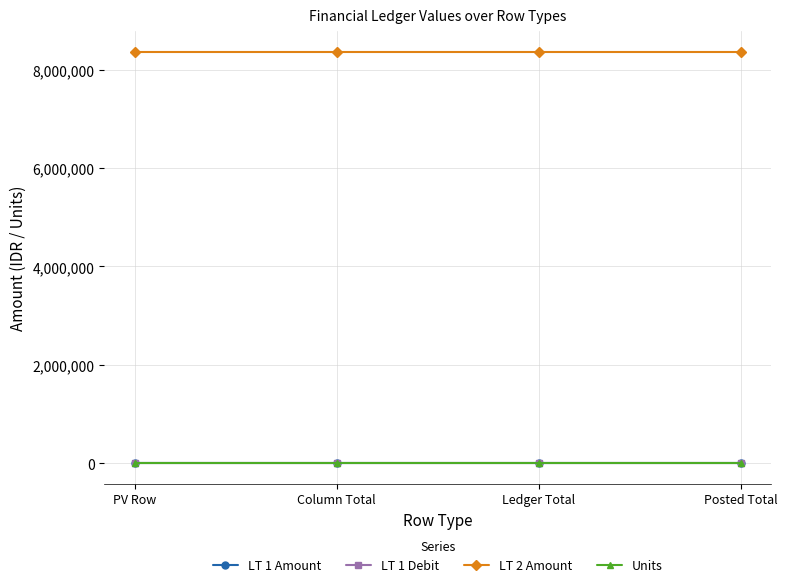

At which category is the sum across all series the highest?

PV Row